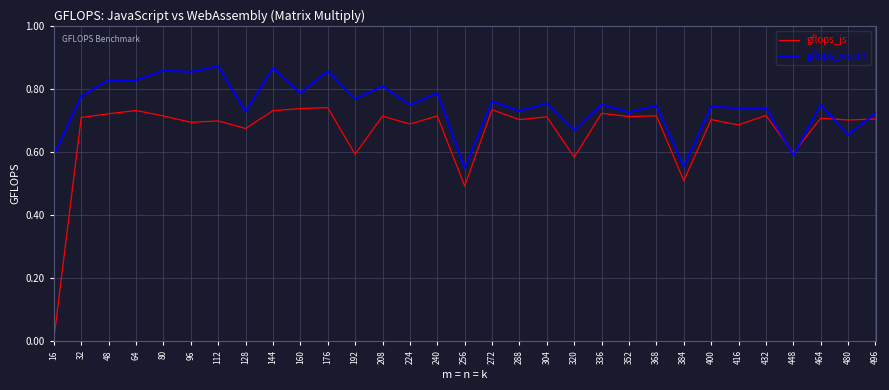

Which label corresponds to the smallest value in the chart?

16